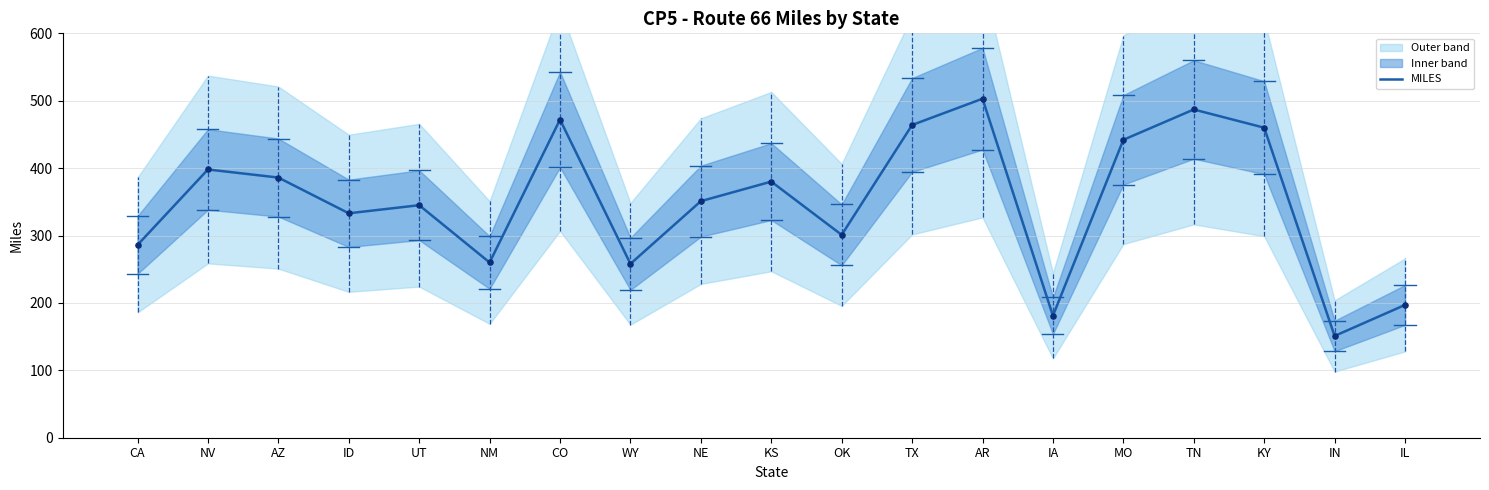

What is the change in value from UT to IL?

-148